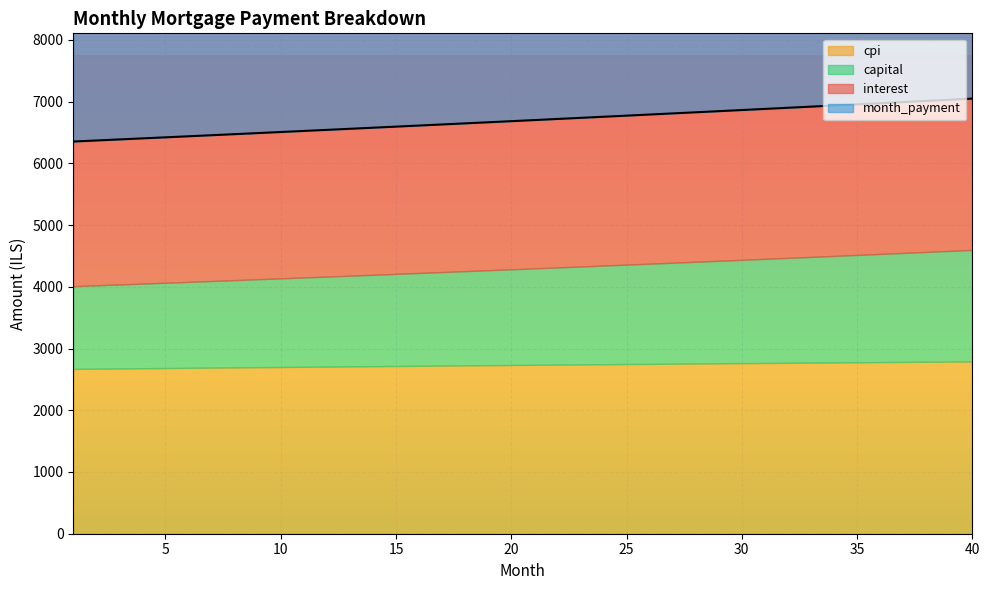

At how many categories does at least one series exceed 2336?

40